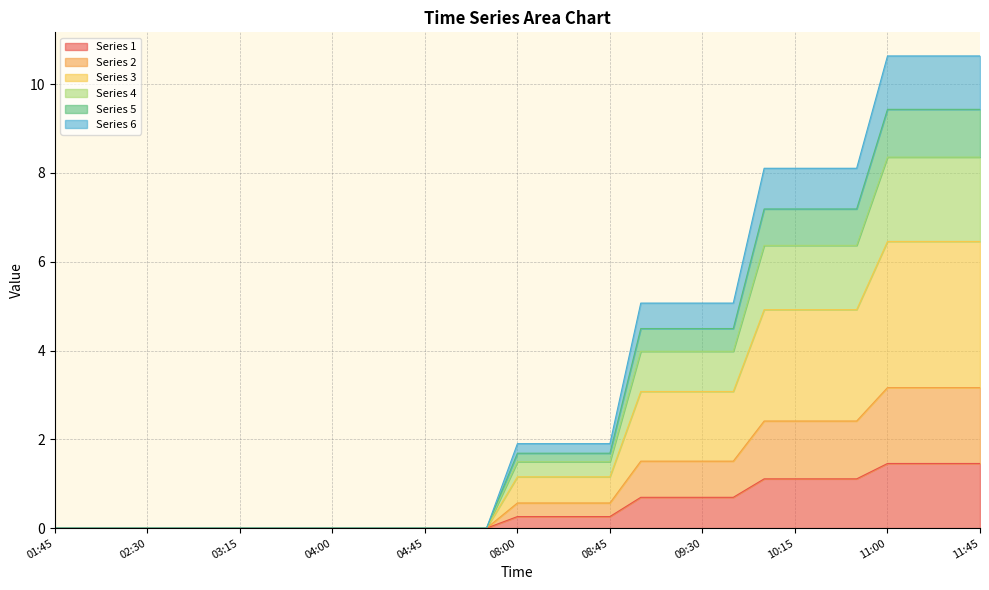

True or false: 6 and 5 cross at least once.

False